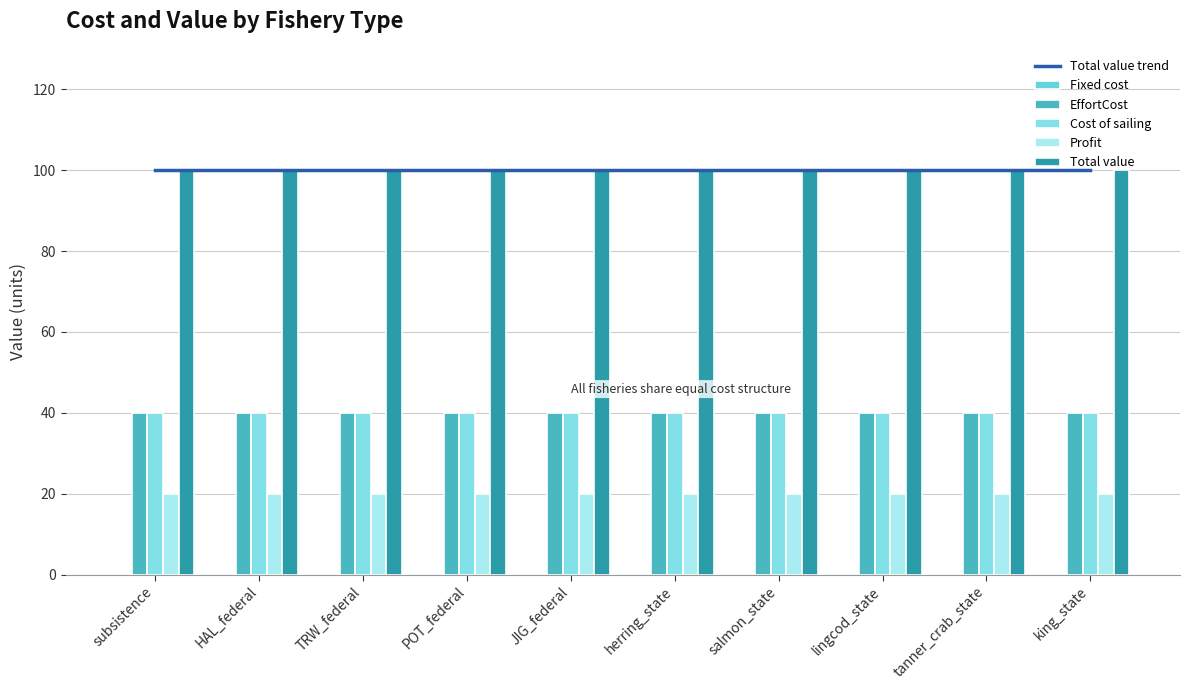

Rank the categories by Profit value from lowest to highest.

subsistence, HAL_federal, TRW_federal, POT_federal, JIG_federal, herring_state, salmon_state, lingcod_state, tanner_crab_state, king_state